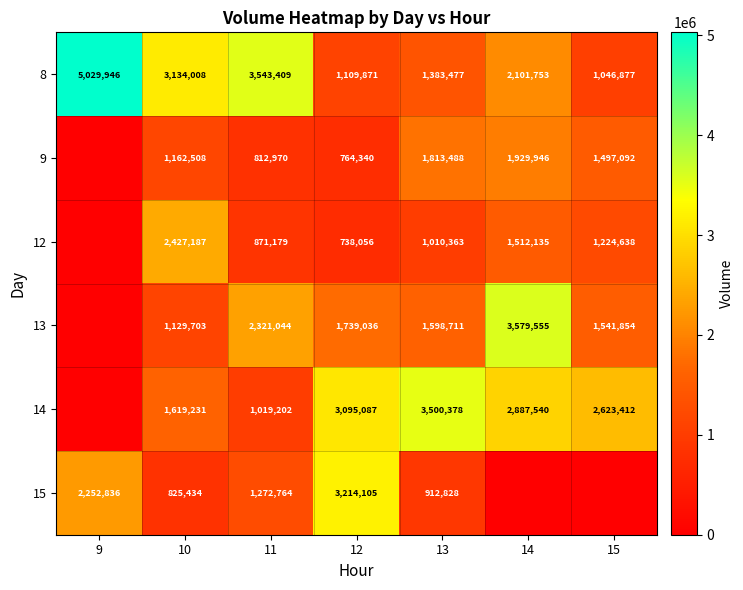

What is the difference between the highest and lowest values at 13?

2587550